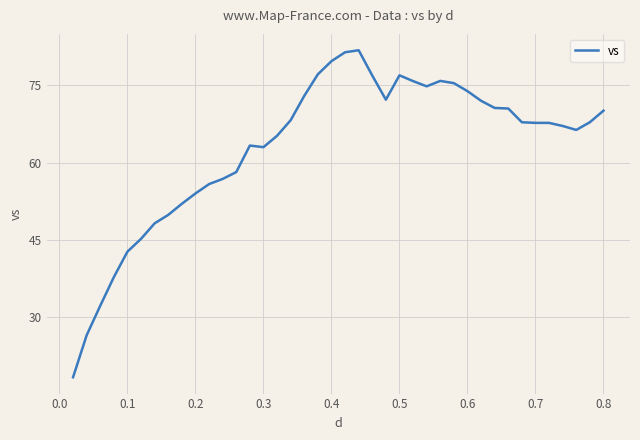

Does the chart have visible grid lines?

Yes